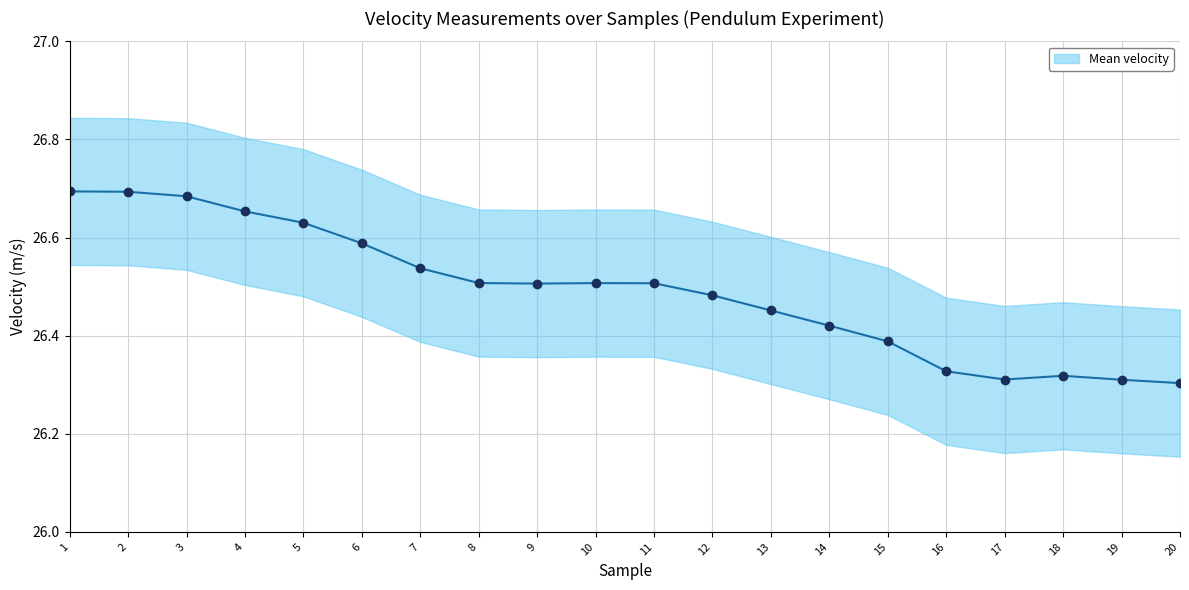

How many data points does each series have?

20